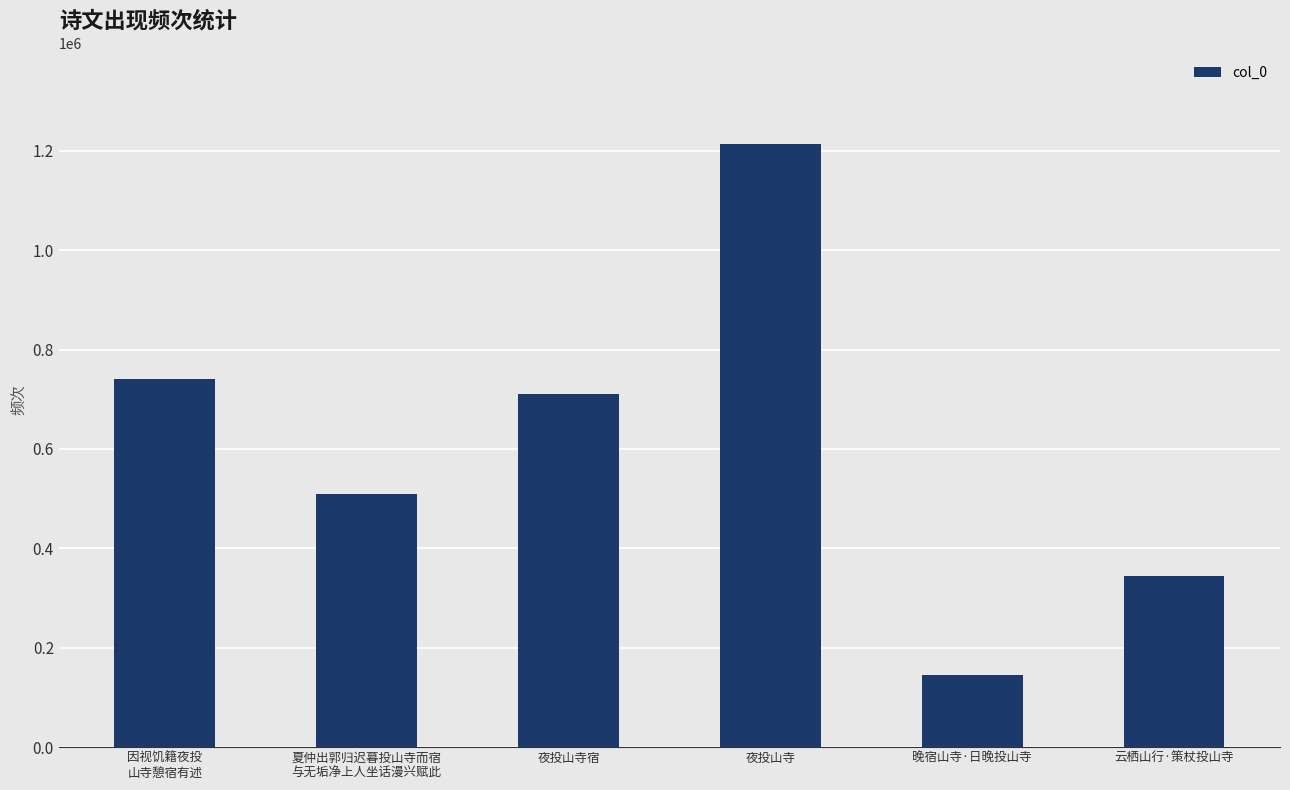

Reading left to right, extract all data points from this chart.

739663	508995	710482	1214394	145408	344216